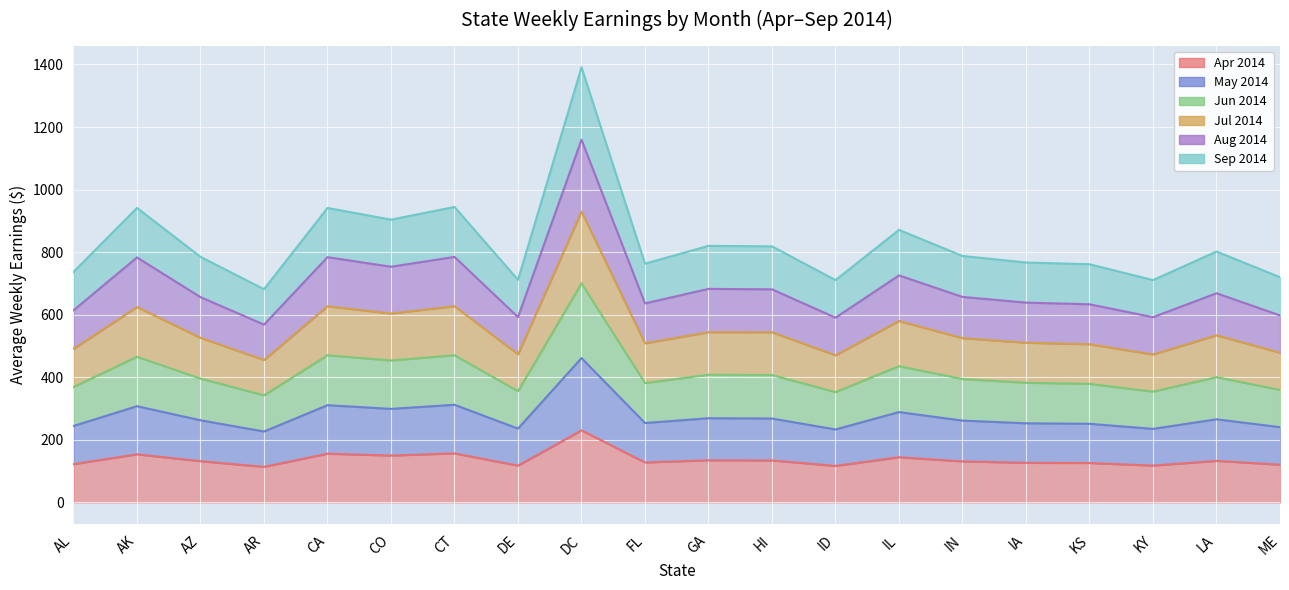

List the series in order of their peak value, lowest first.

Apr 2014, May 2014, Jun 2014, Sep 2014, Aug 2014, Jul 2014